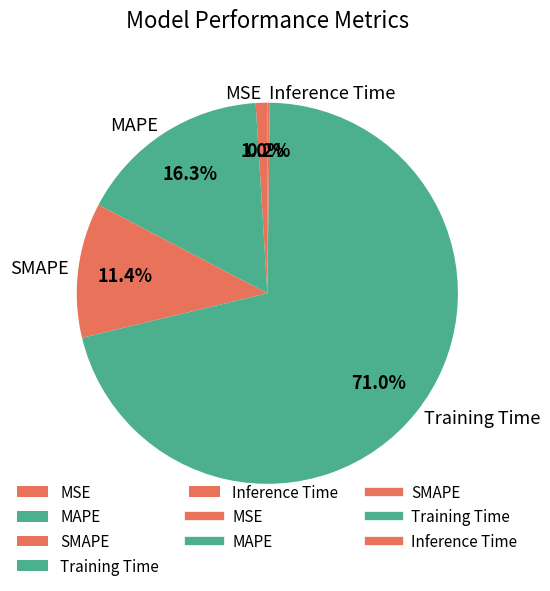

What percentage is NOT represented by SMAPE?

88.6%